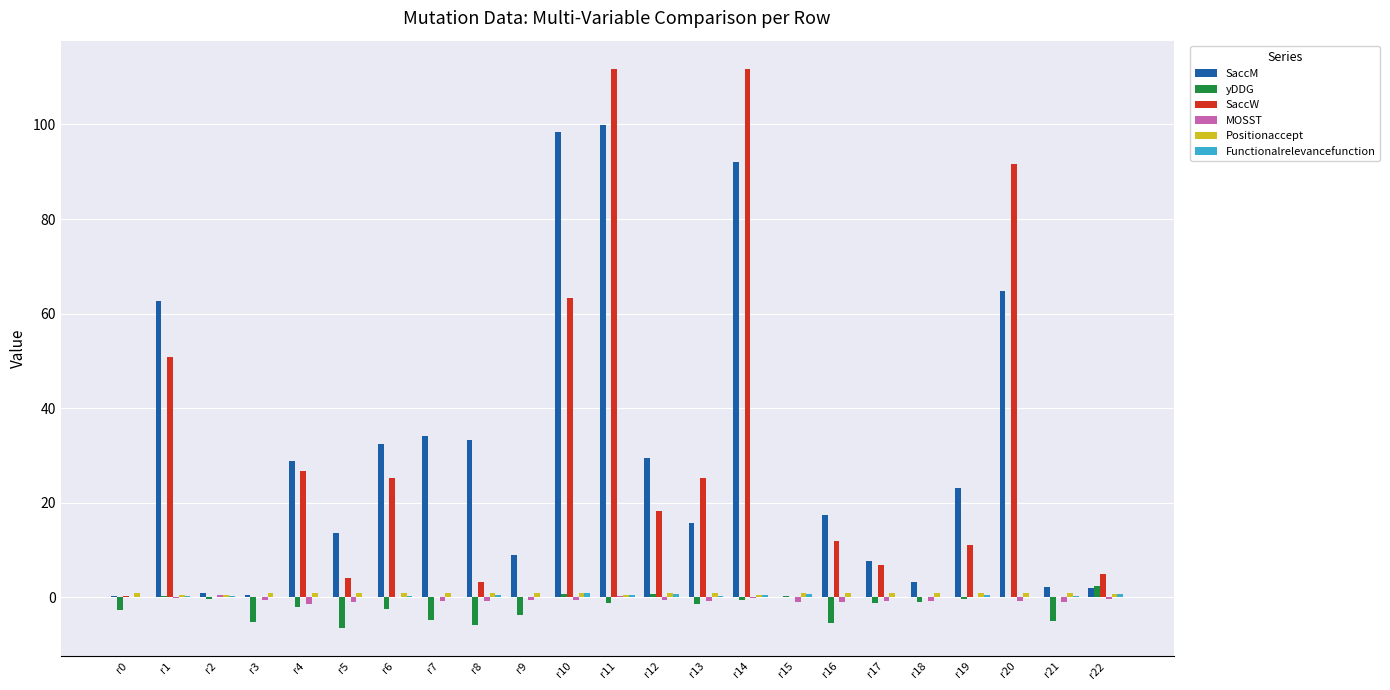

What is the total value across all series at r12?

49.8